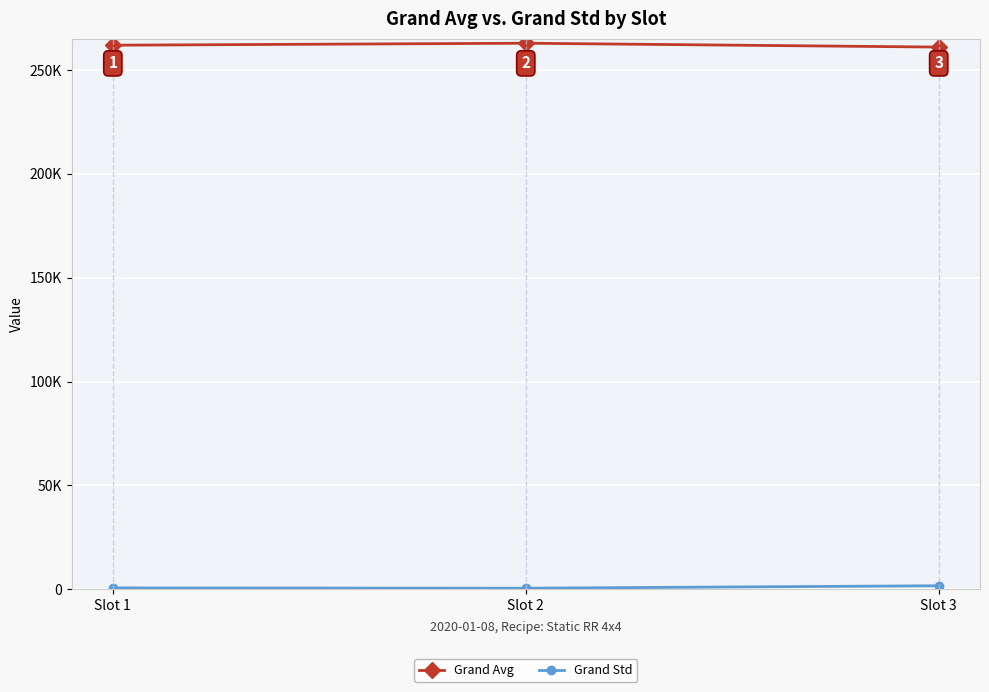

How many lines are shown in the chart?

2